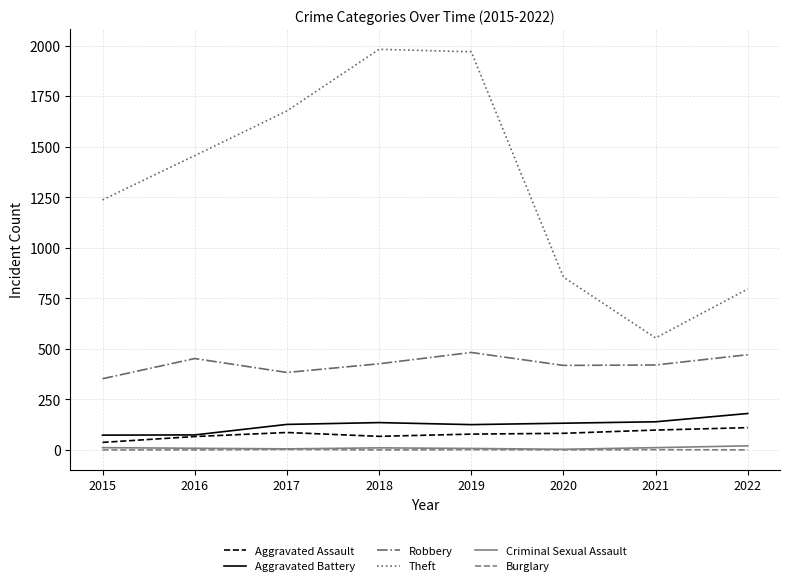

Does the chart have visible grid lines?

Yes